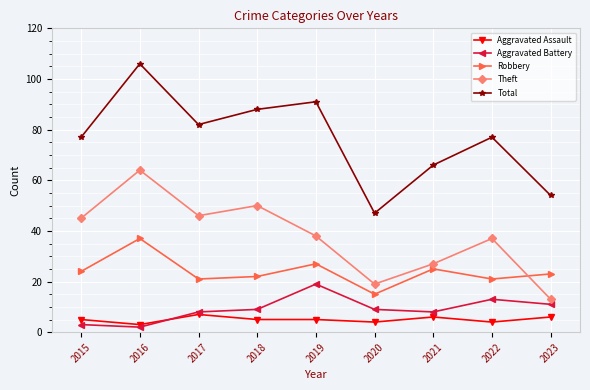

What are all the series names shown in the legend?

Aggravated Assault, Aggravated Battery, Robbery, Theft, Total